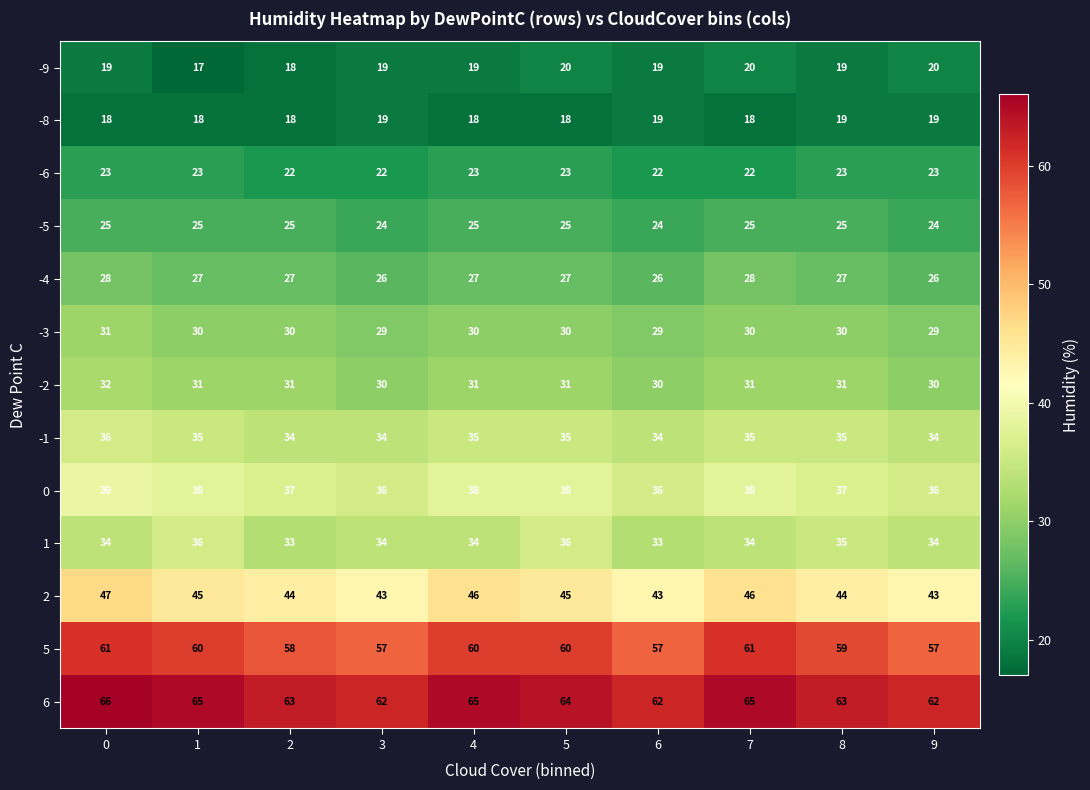

How many series are shown in this chart?

13